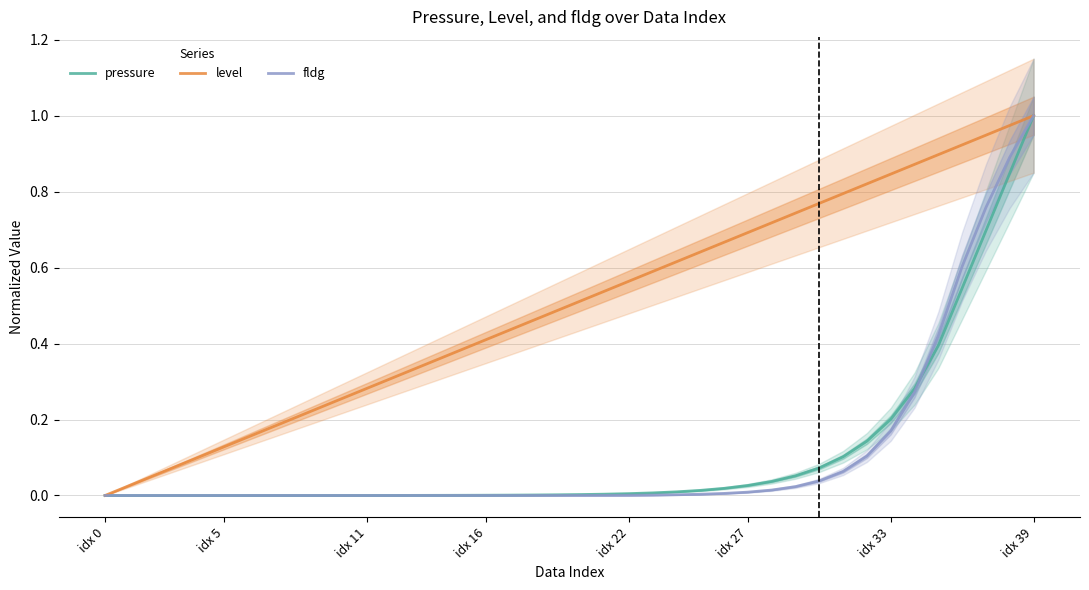

What is the value of the level point at the 13th from the left?

0.3